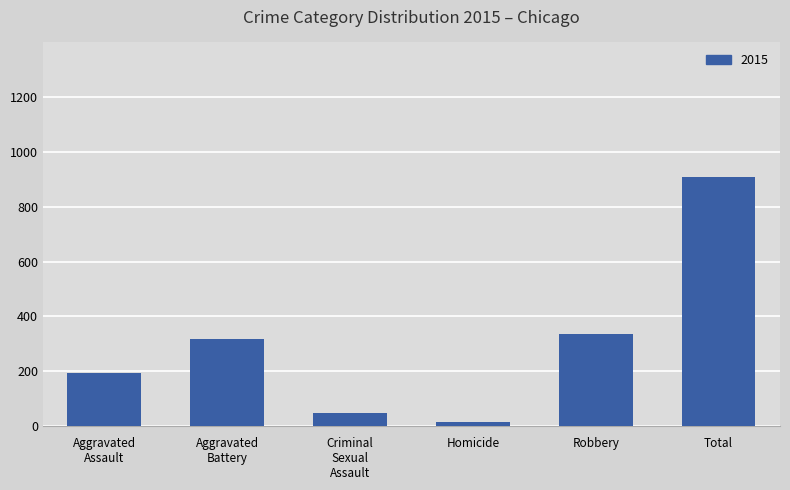

Approximately how many times larger is the value at Total compared to Robbery?

2.7